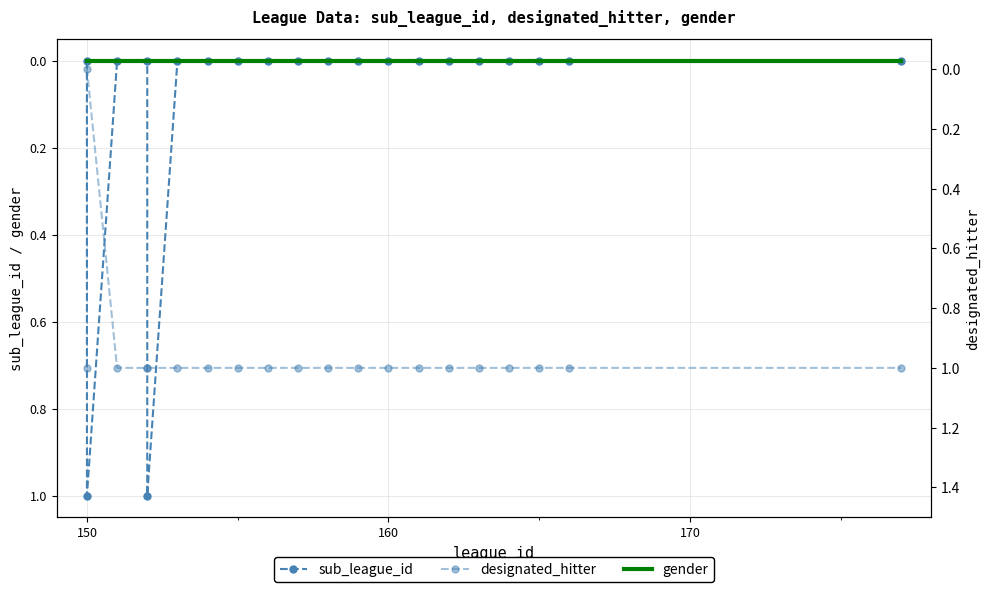

How many interior local valleys does the designated_hitter series have?

1